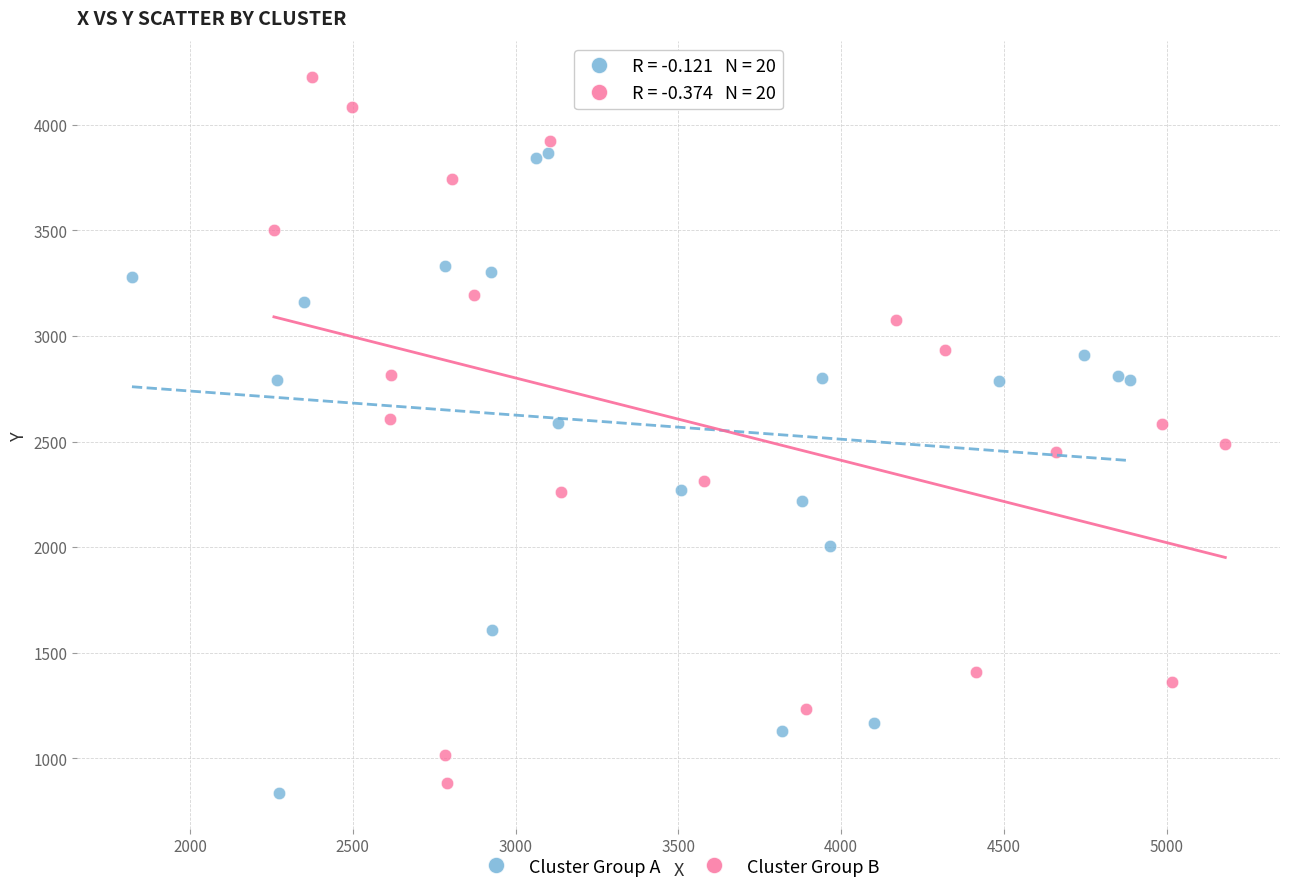

Which series has the widest spread of Y values?

Cluster Group B